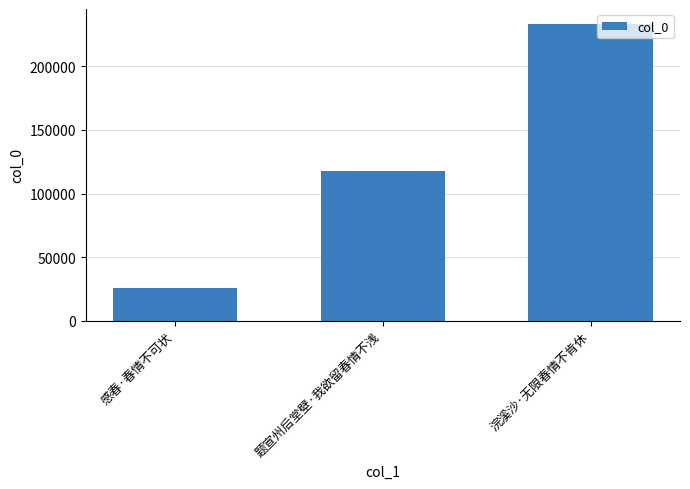

What is the difference between the second highest and minimum values?

91767